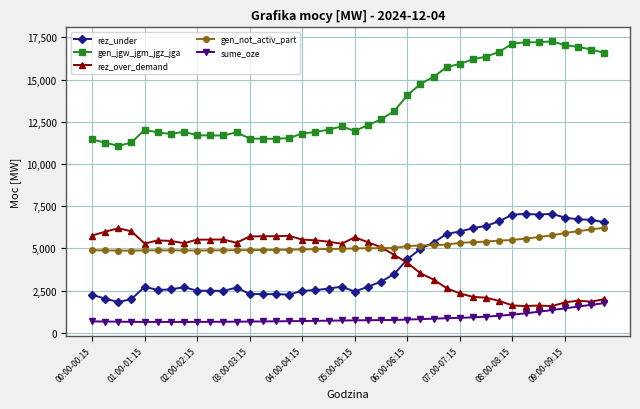

Which series has the largest total across all categories?

gen_jgw_jgm_jgz_jga